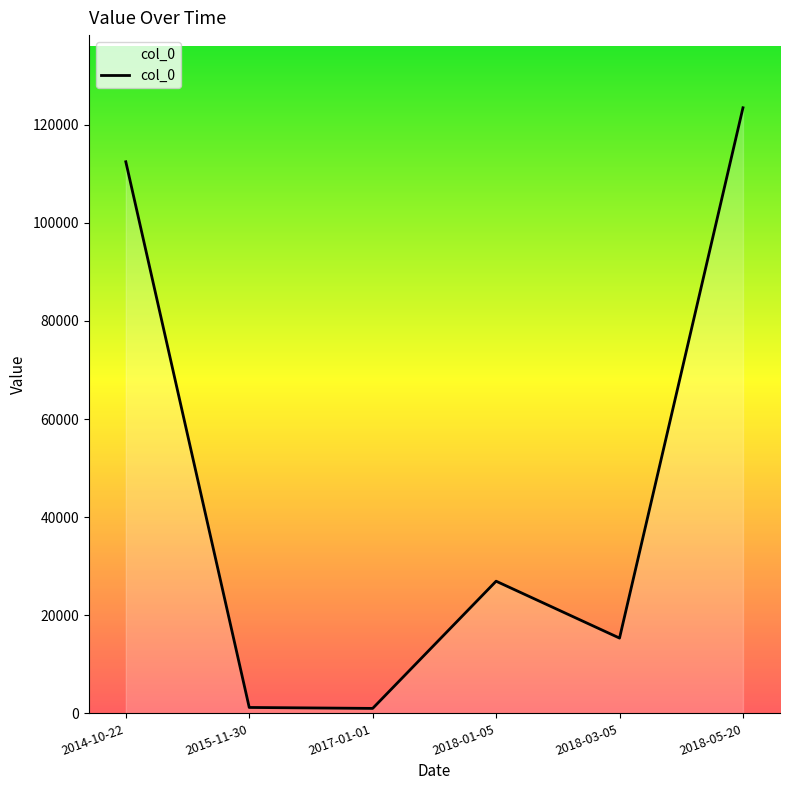

What is the ratio of the value at 2018-03-05 to the value at 2015-11-30?

12.8